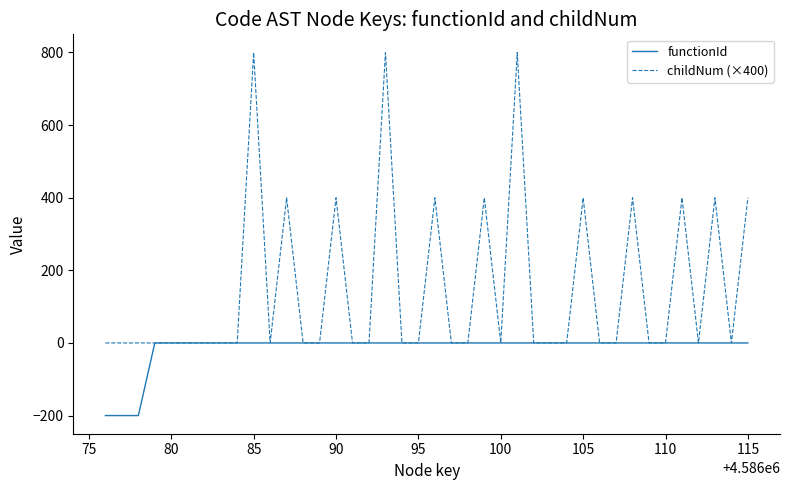

Count the number of data series in this chart.

2